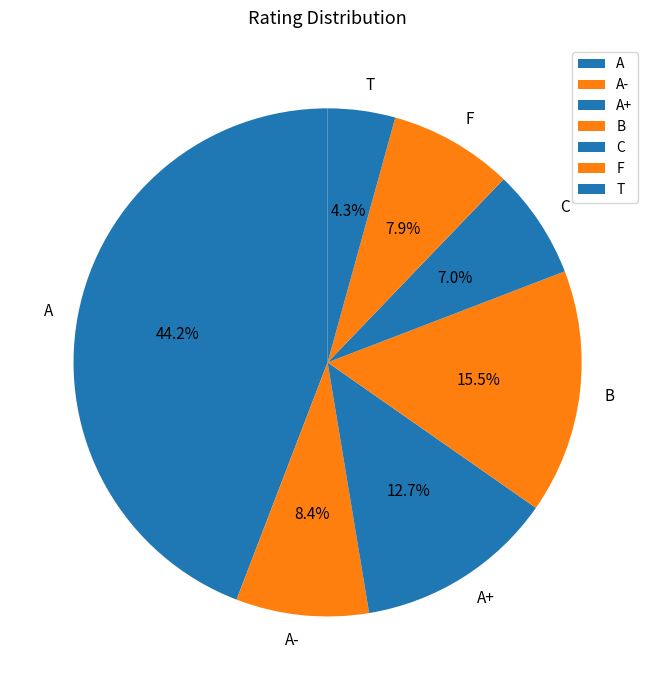

To the nearest percent, what is the average slice percentage?

14%